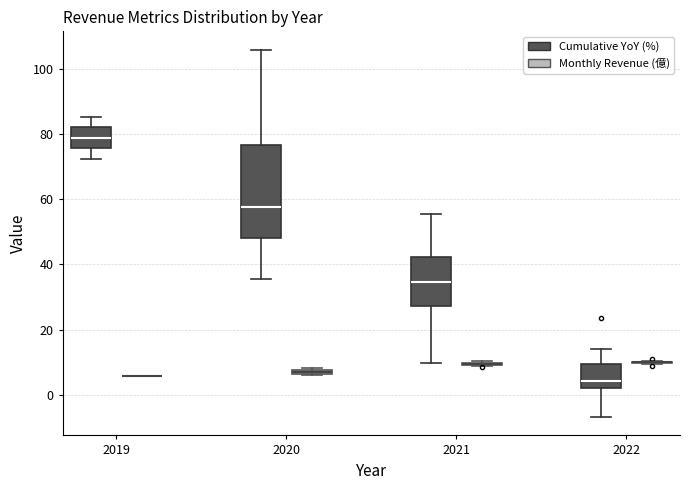

Which box is the tallest, from its lower edge to its upper edge?

2020 (Cumulative YoY (%))